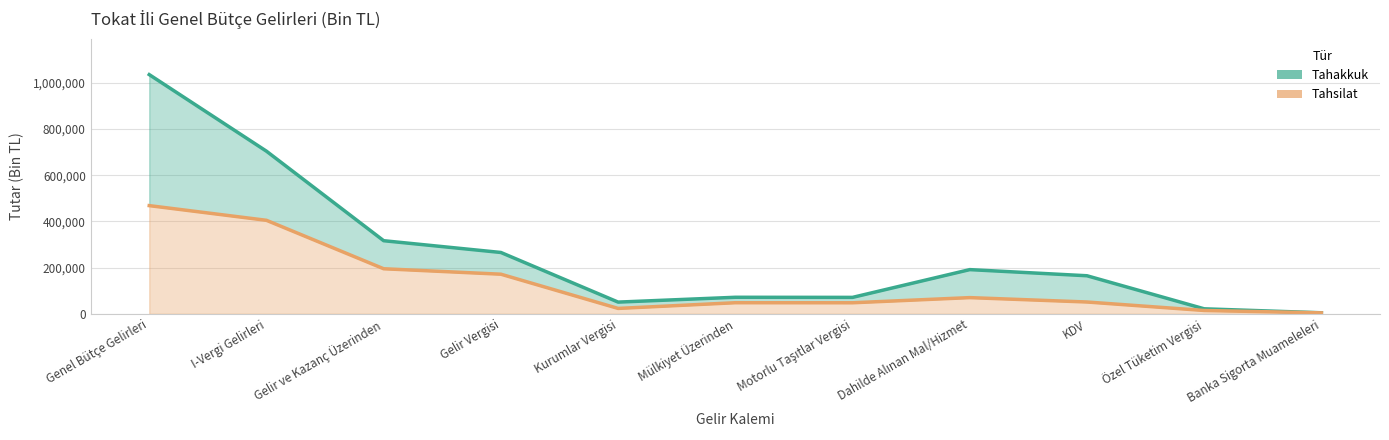

At which category does the chart reach its peak across all series?

Genel Bütçe Gelirleri